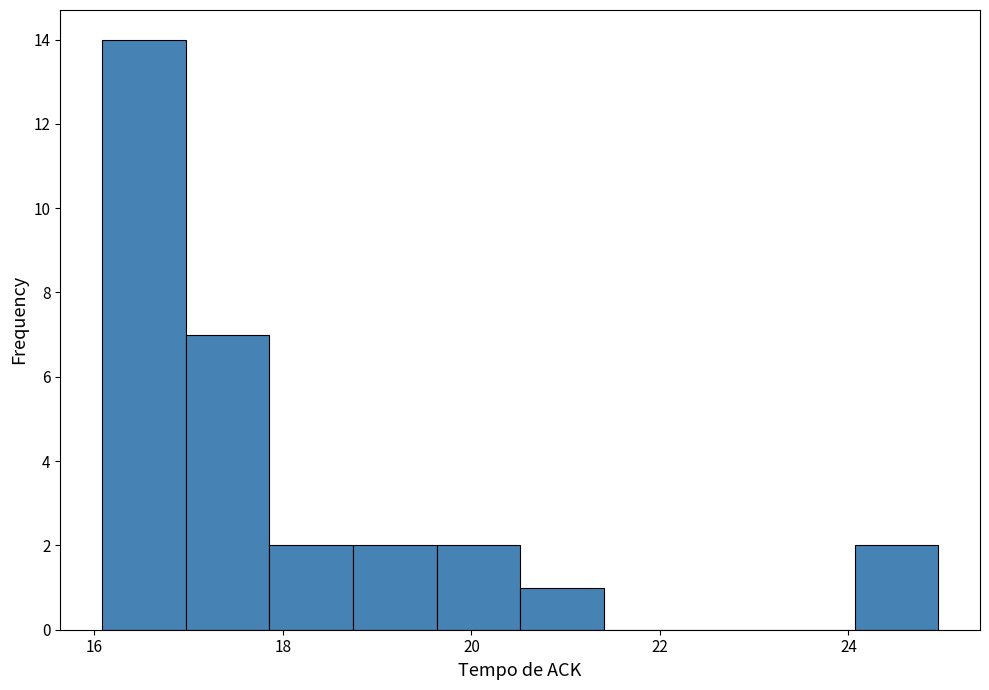

How tall is the bar that spans 17.0 to 17.8 on the x-axis? Neither the bar edges nor the heights are printed on the chart, so give them approximately, as read against the axes.

7